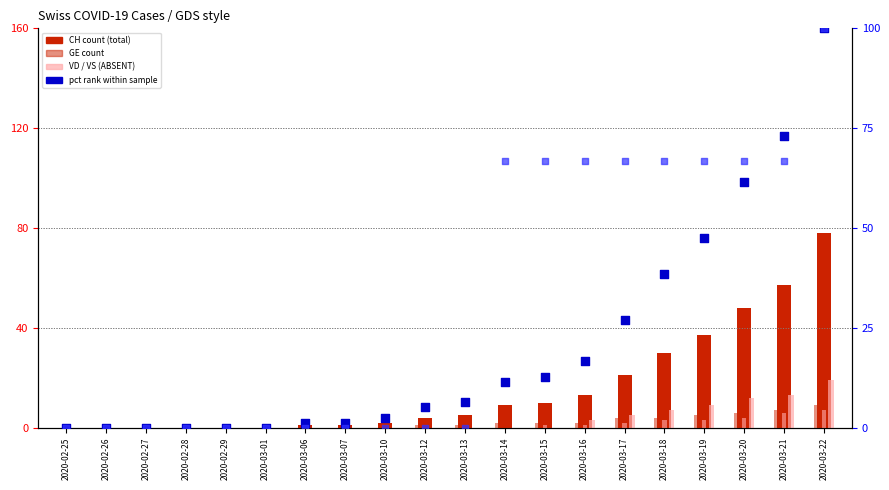

Which series reaches the minimum Y coordinate?

CH